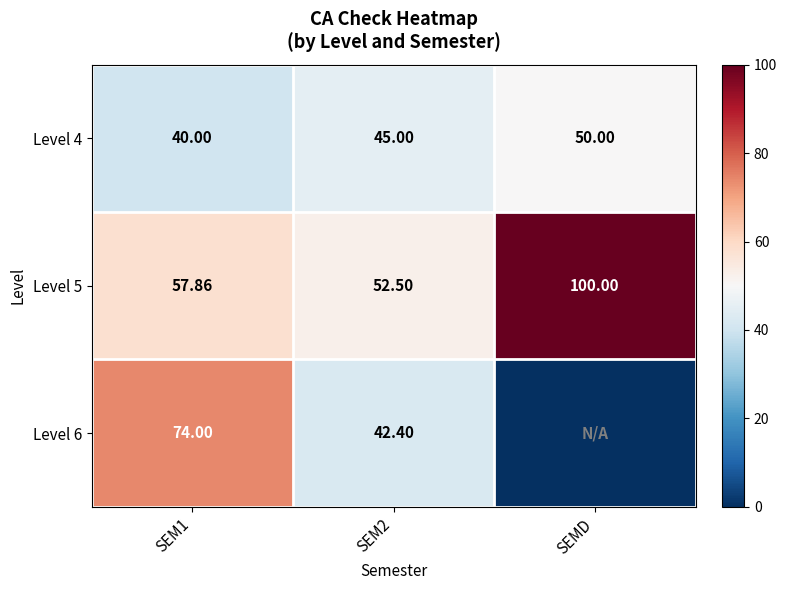

At which label does Level 5 reach its peak?

SEMD